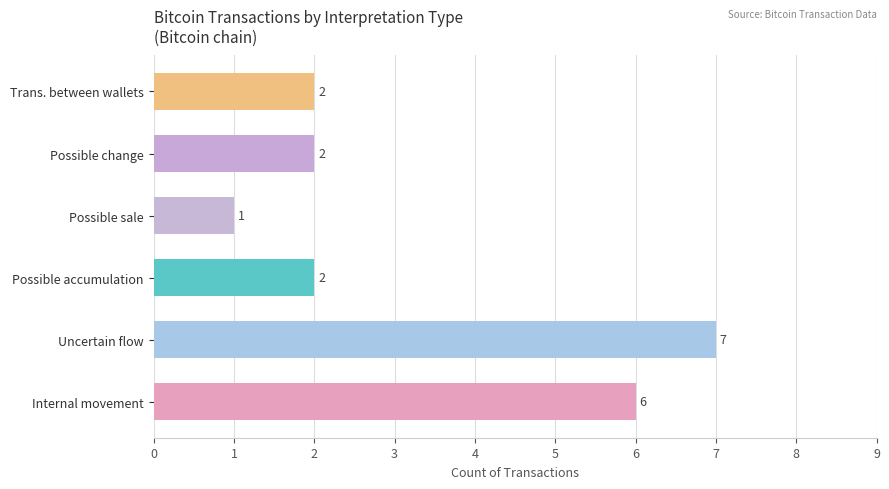

Which category has the highest value across all series?

Uncertain flow